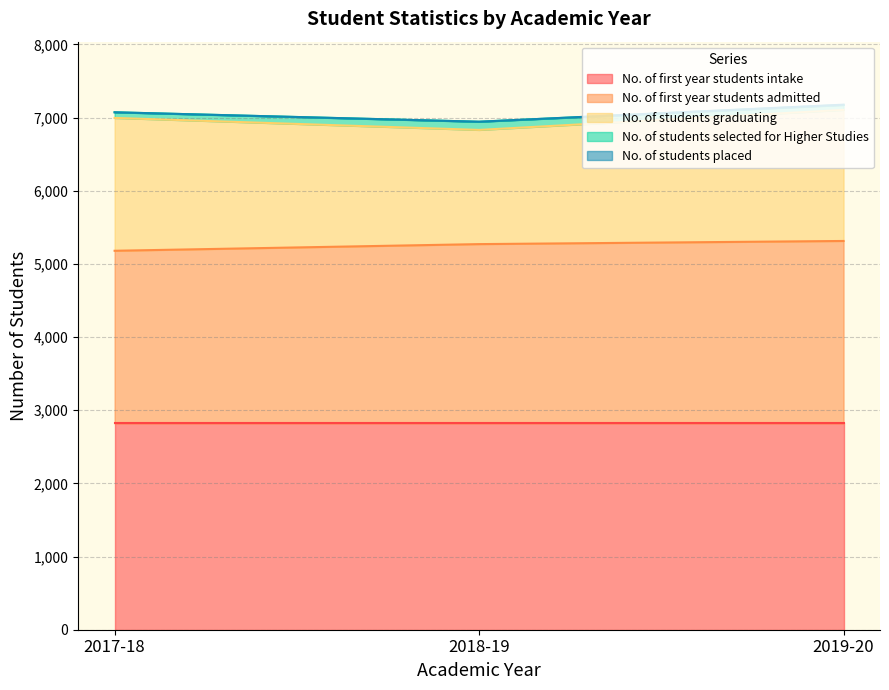

How many values in the No. of students selected for Higher Studies series are below 77?

1